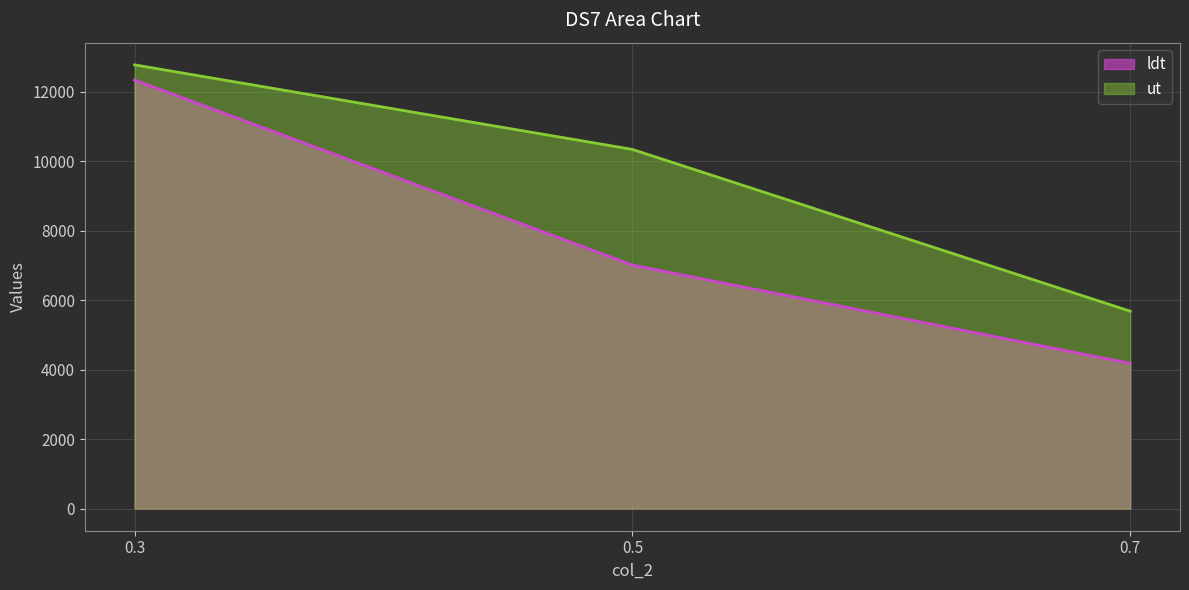

Is it true that ldt equals 17138.2 at 0.3?

False